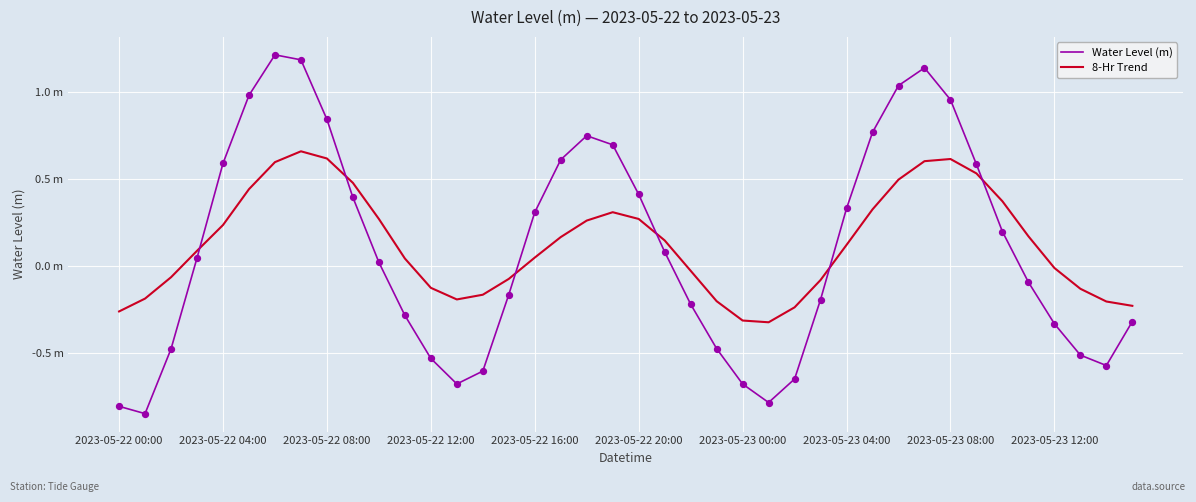

What are all the series names shown in the legend?

Water Level (m), 8-Hr Trend